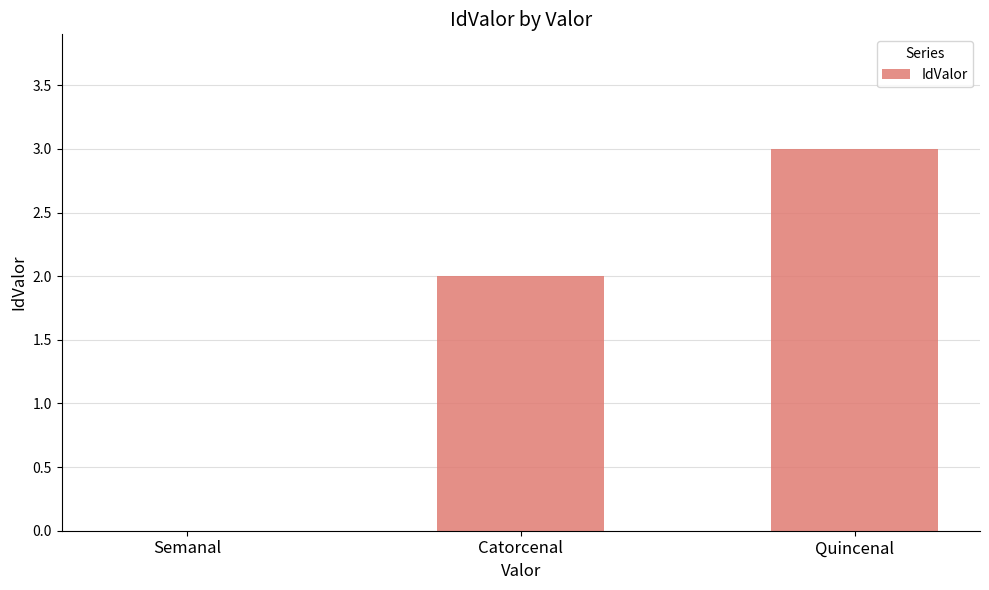

Count the number of data series in this chart.

1